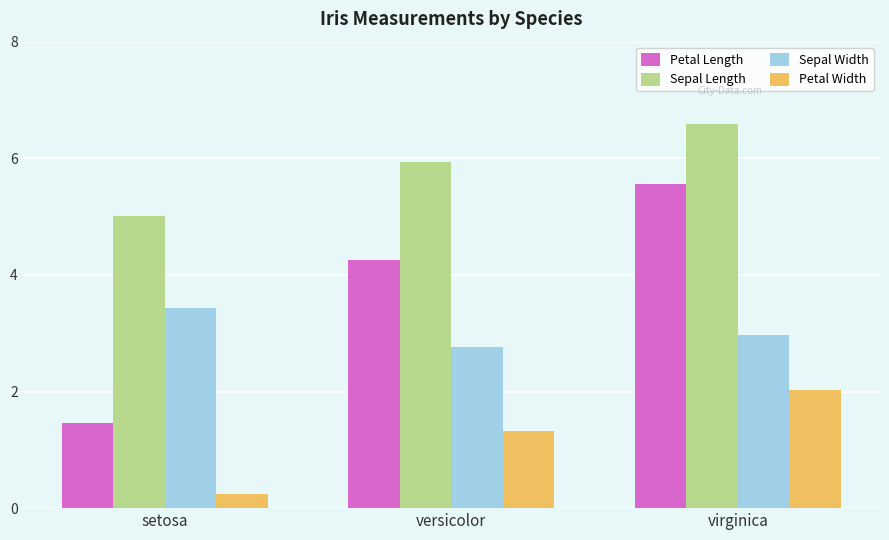

At versicolor, list the series in order from largest to smallest.

Sepal Length, Petal Length, Sepal Width, Petal Width